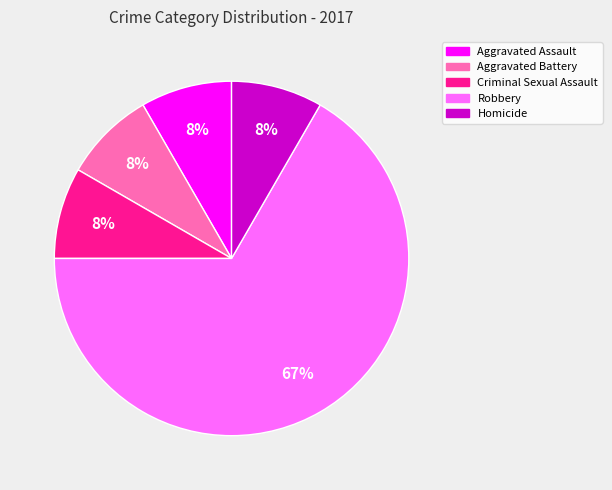

Between Aggravated Battery and Robbery, which is larger?

Robbery